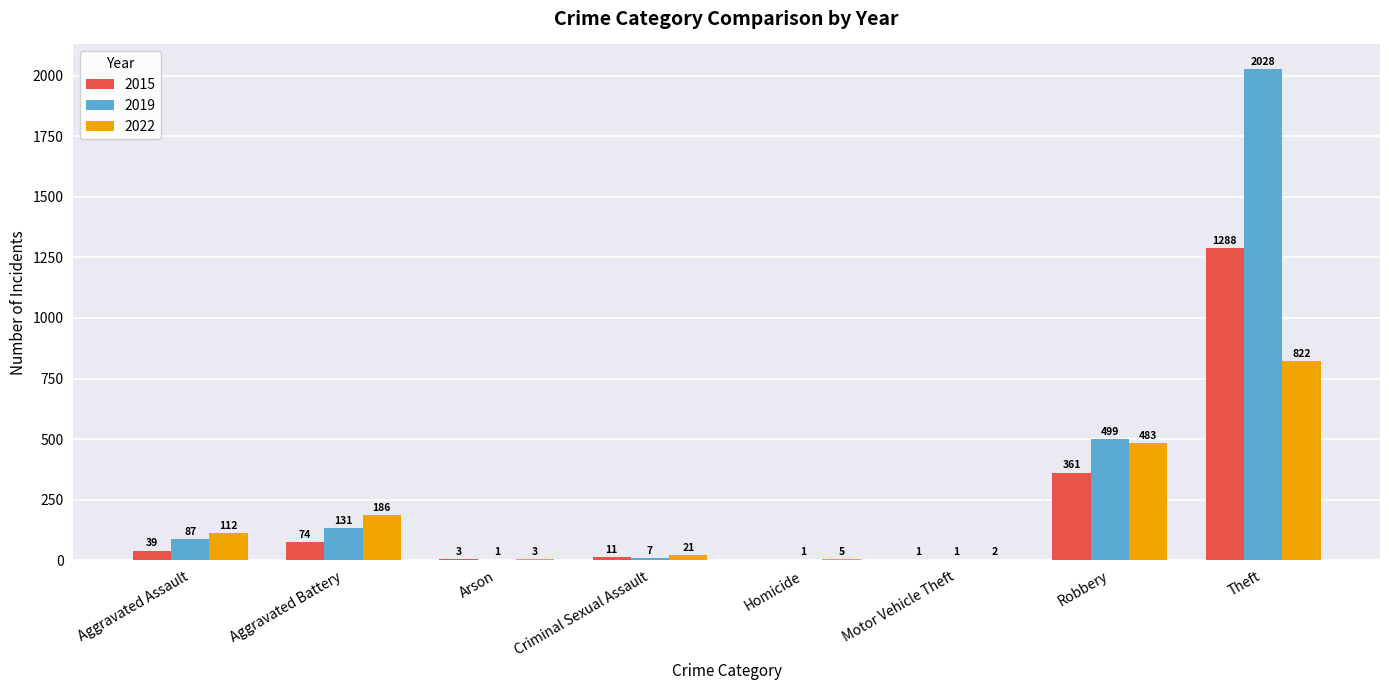

The 2019 series shows 50 at Aggravated Battery. True or false?

False